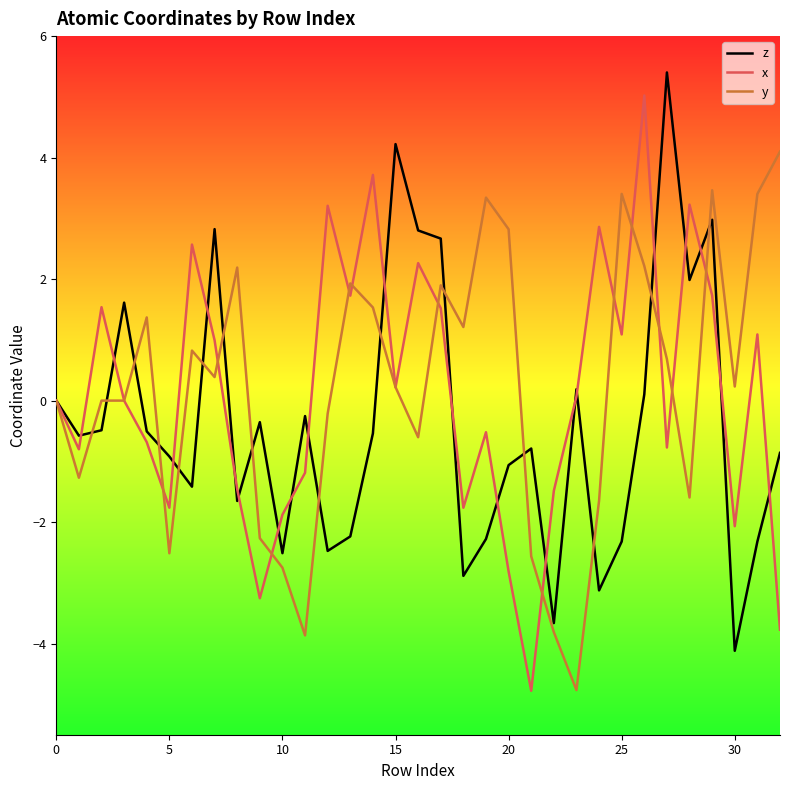

What is the maximum value shown in the chart?

5.4